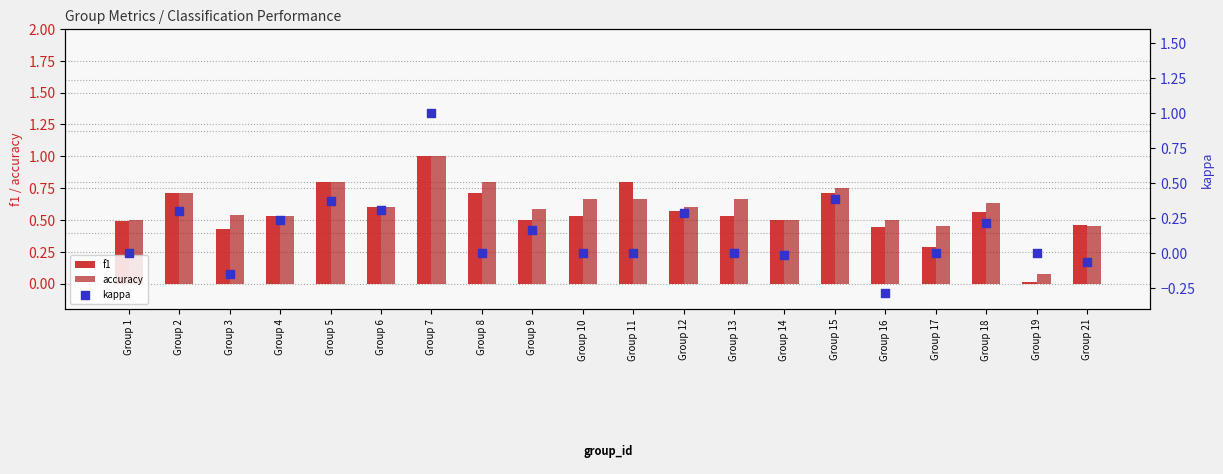

What are all the series names shown in the legend?

f1, accuracy, kappa